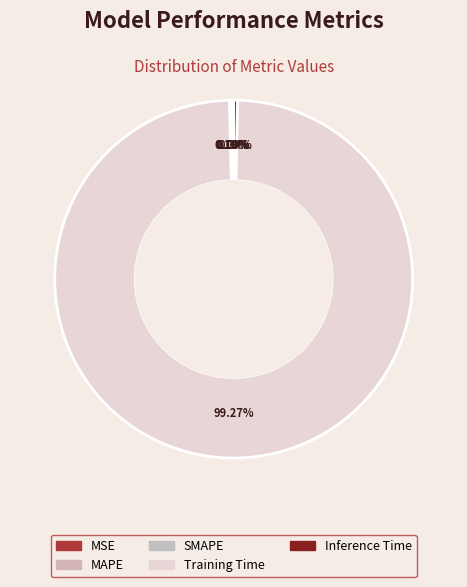

Which slice is the largest?

Training Time